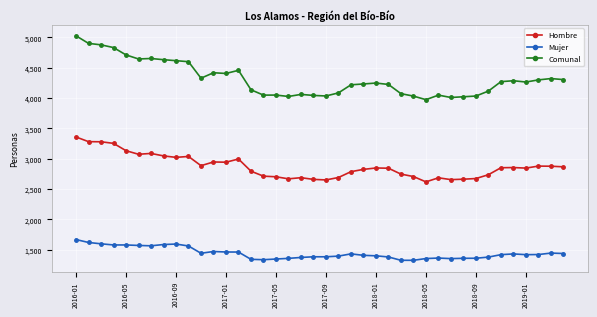

How many series are shown in this chart?

3